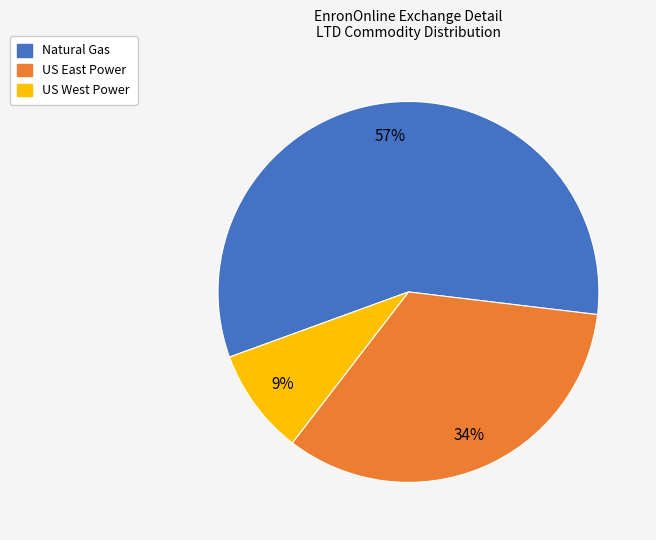

To the nearest percent, what is the difference between the largest and smallest slice percentages?

48%